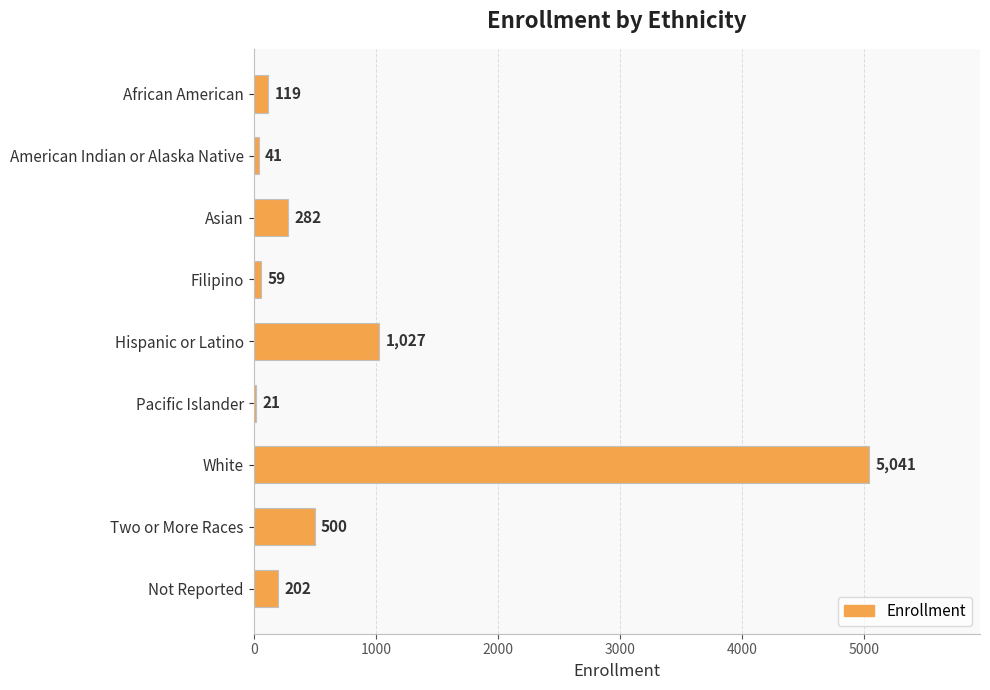

How many data points does each series have?

9